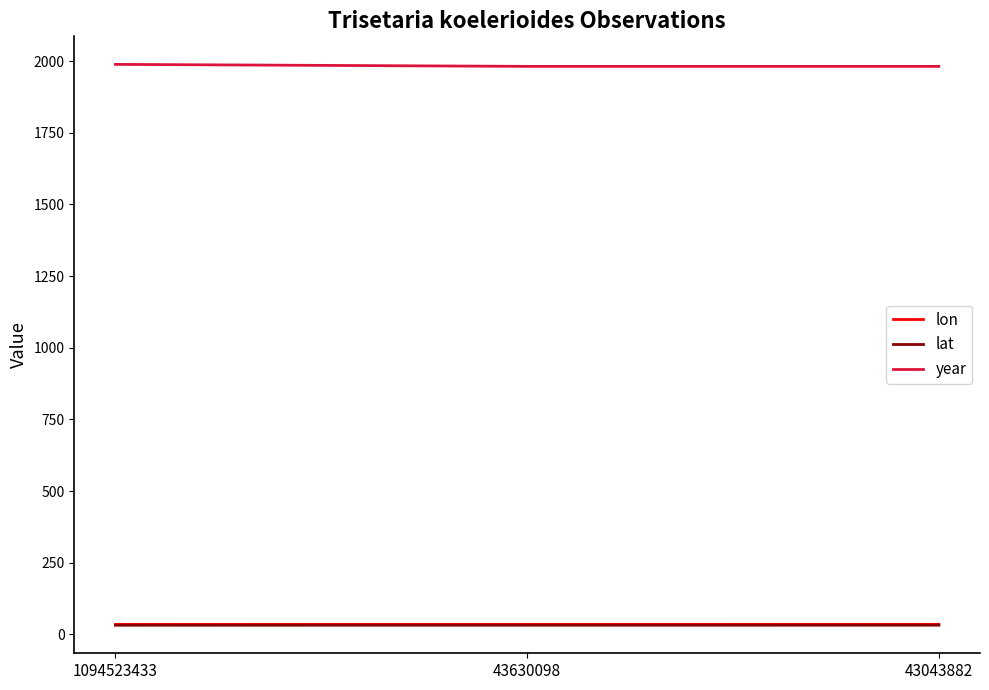

What is the difference between the year values at 43043882 and 1094523433?

7.0